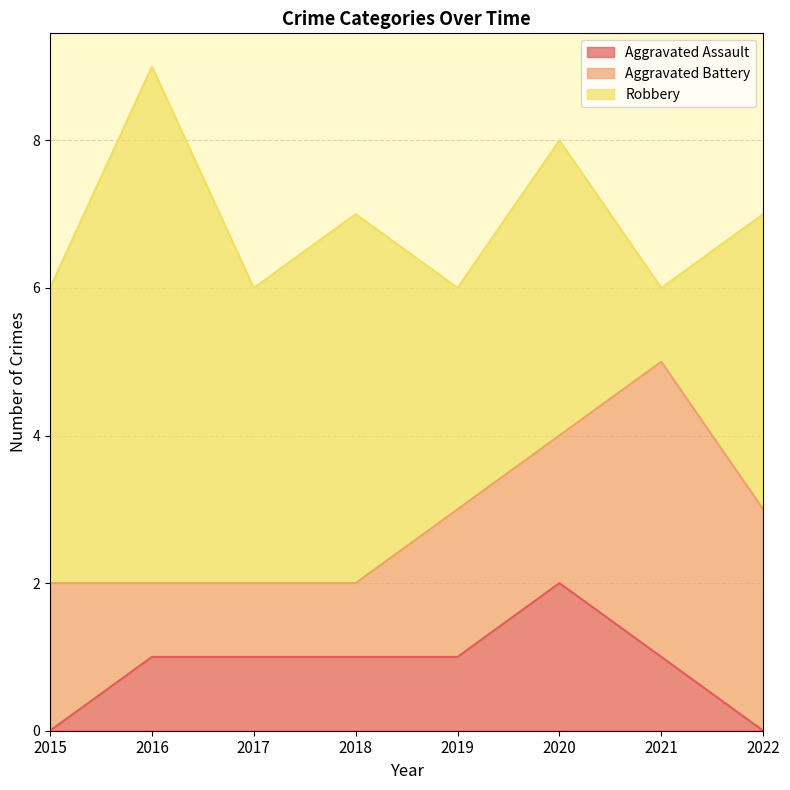

At which category is the sum across all series the highest?

2016